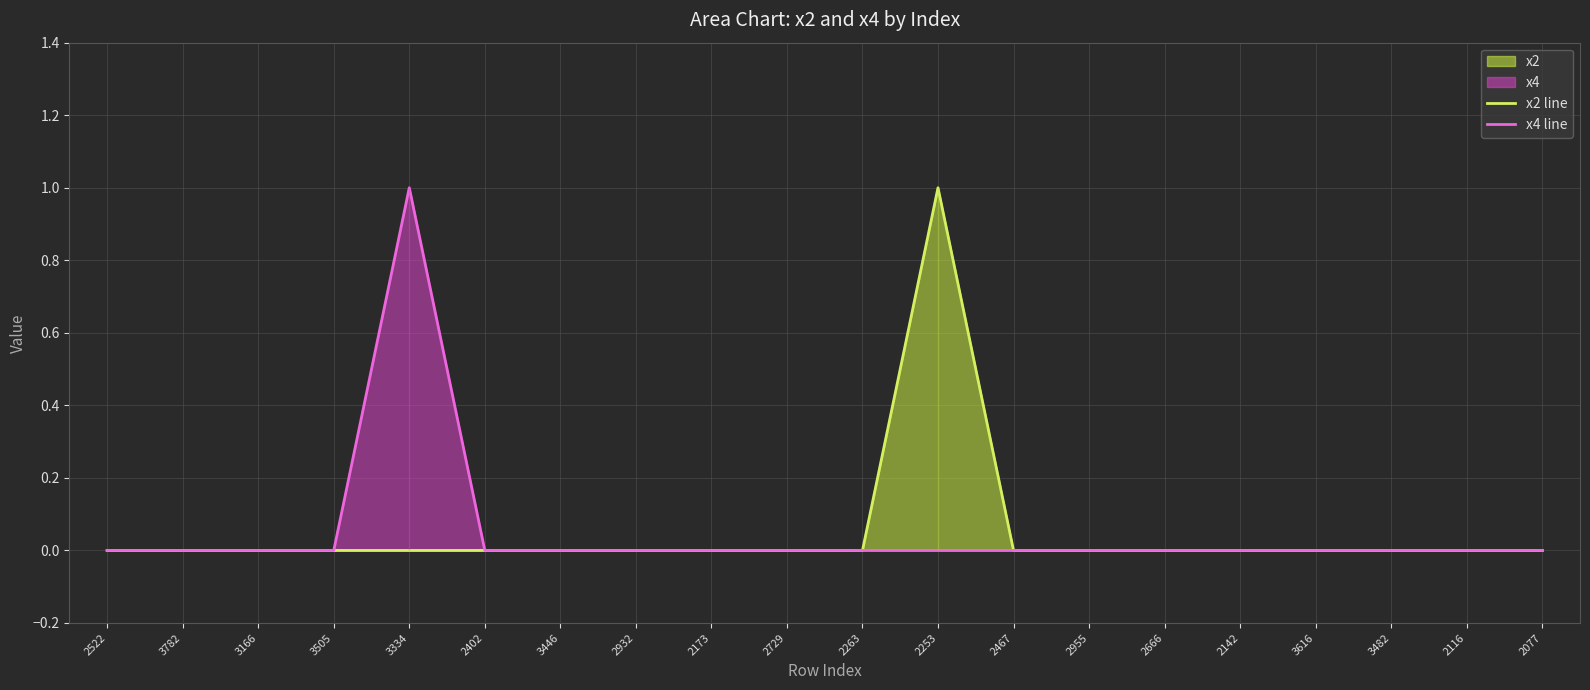

True or false: x4 line has a value of 1 at 3482.

False